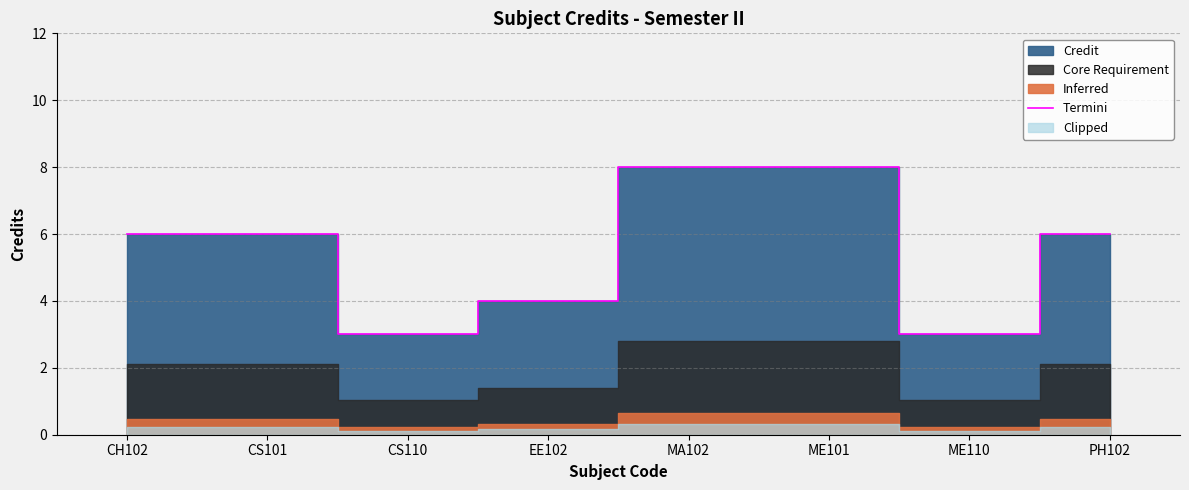

Between CS110 and ME101, which is larger?

ME101